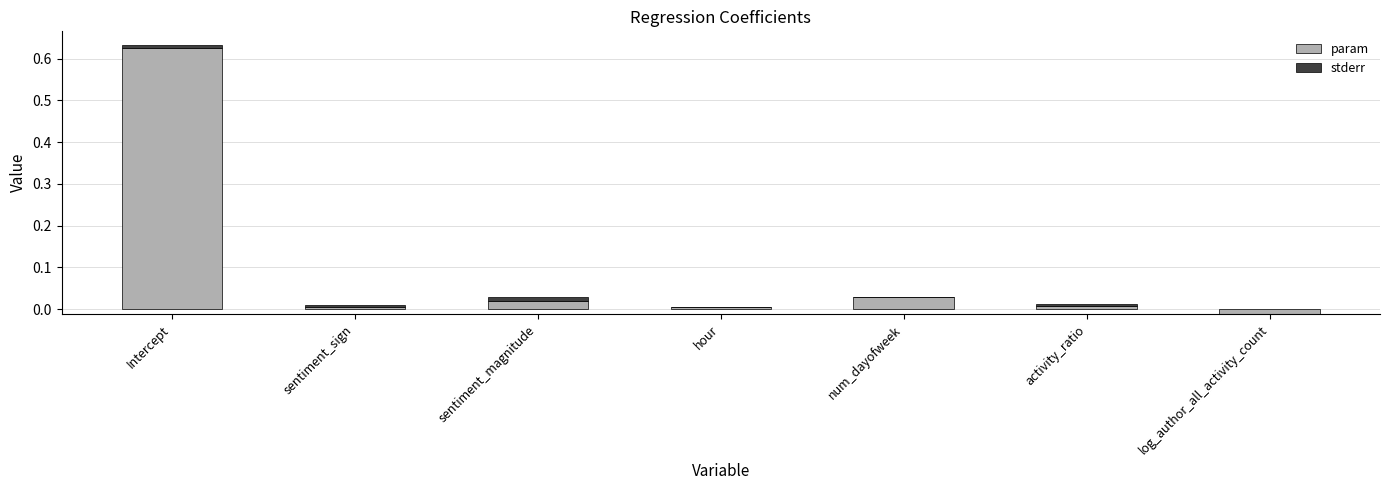

What is the label of the 1st bar from the left?

Intercept